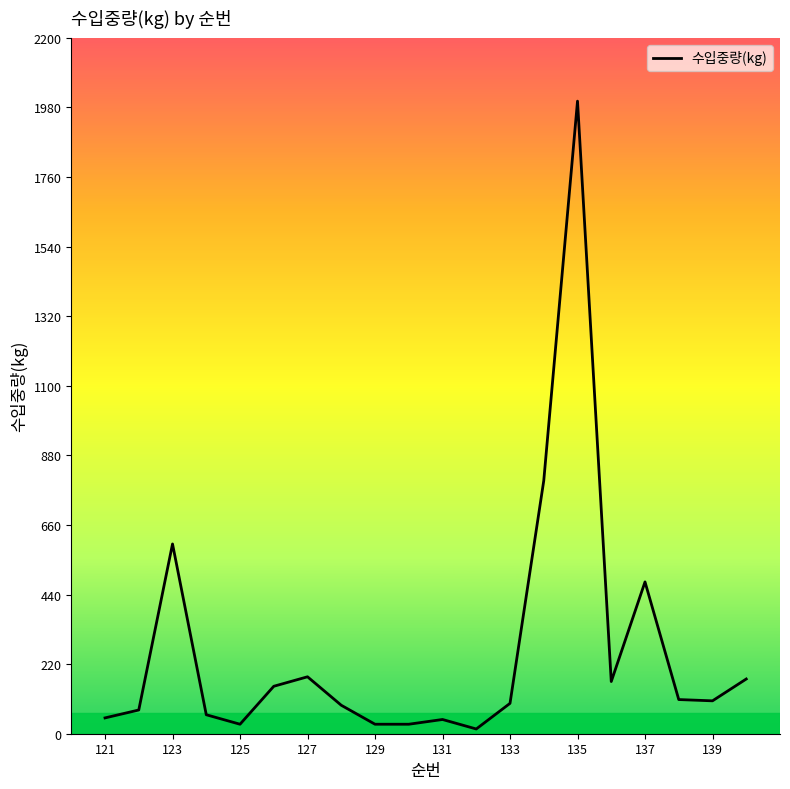

What is the greatest value displayed?

2000